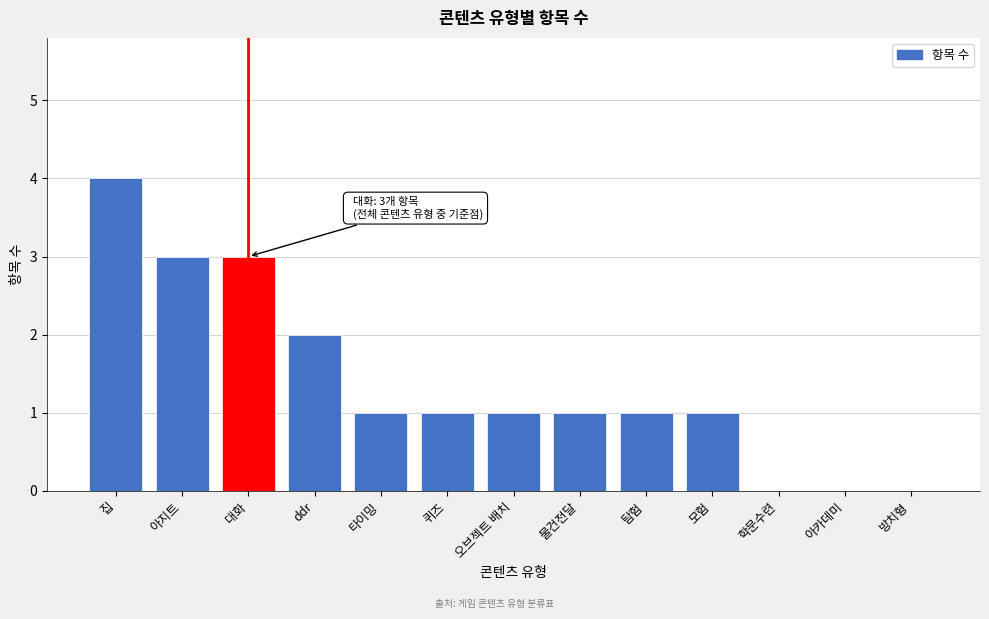

Reading left to right, what are all the values shown in this chart?

집=4	아지트=3	대화=3	ddr=2	타이밍=1	퀴즈=1	오브젝트 배치=1	물건전달=1	탐험=1	모험=1	학문수련=0	아카데미=0	방치형=0